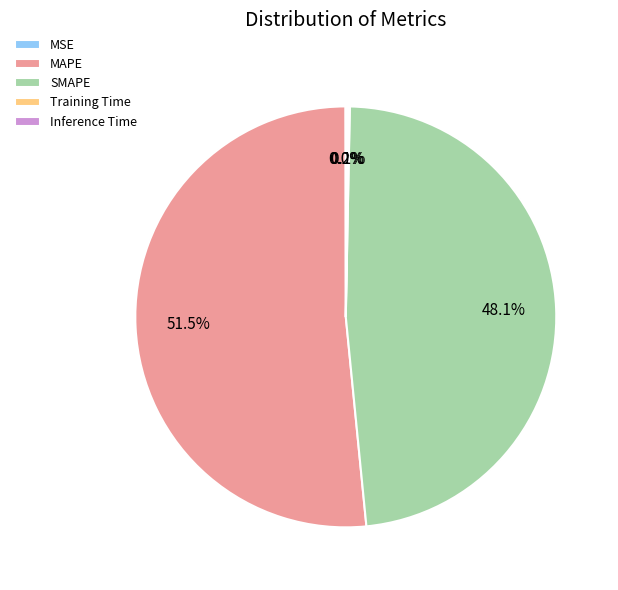

Is the sum of SMAPE and MAPE greater than half?

Yes